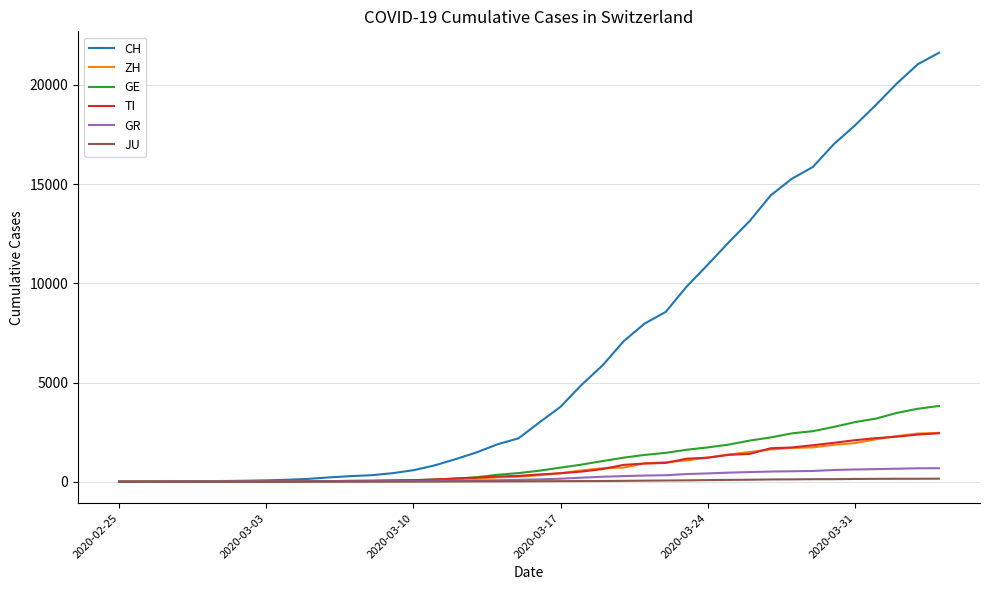

What is the maximum value for GE?

3817